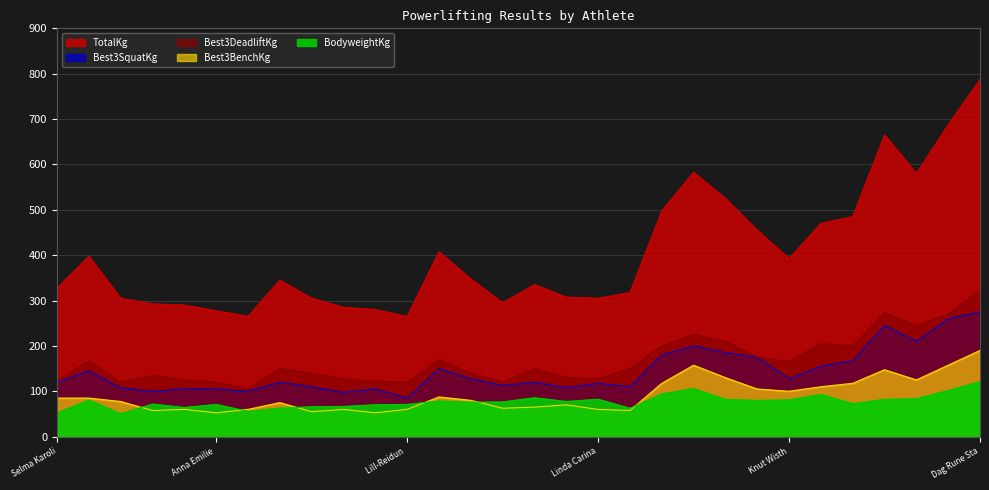

True or false: Best3BenchKg has a value of 117.5 at Simen Brinck Hansen.

True